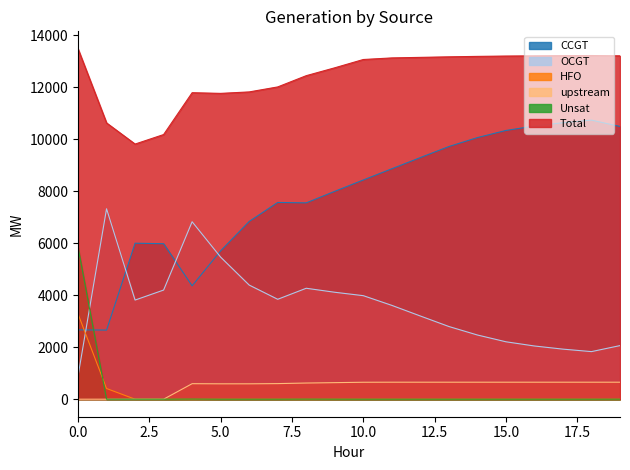

Which series has the largest range (max minus min)?

CCGT